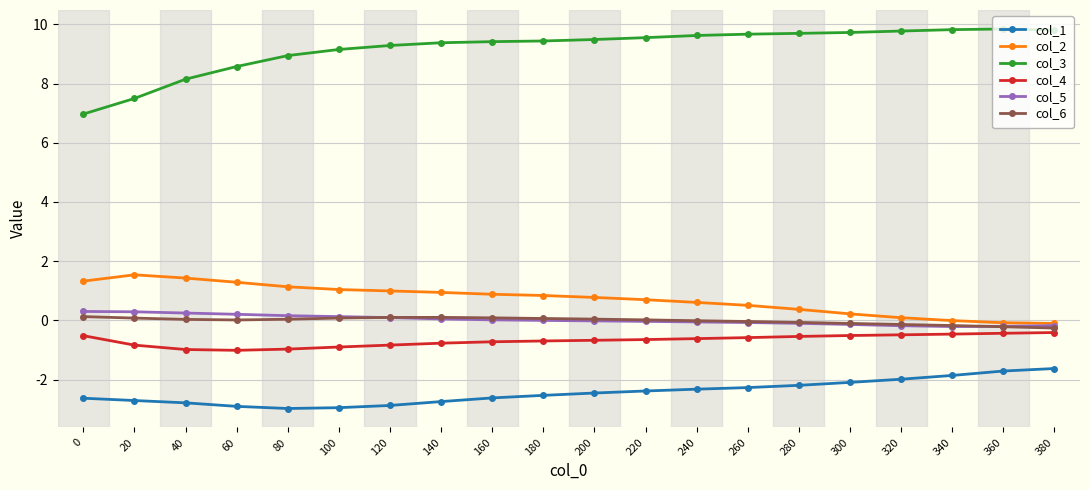

Which series has the largest range (max minus min)?

col_3